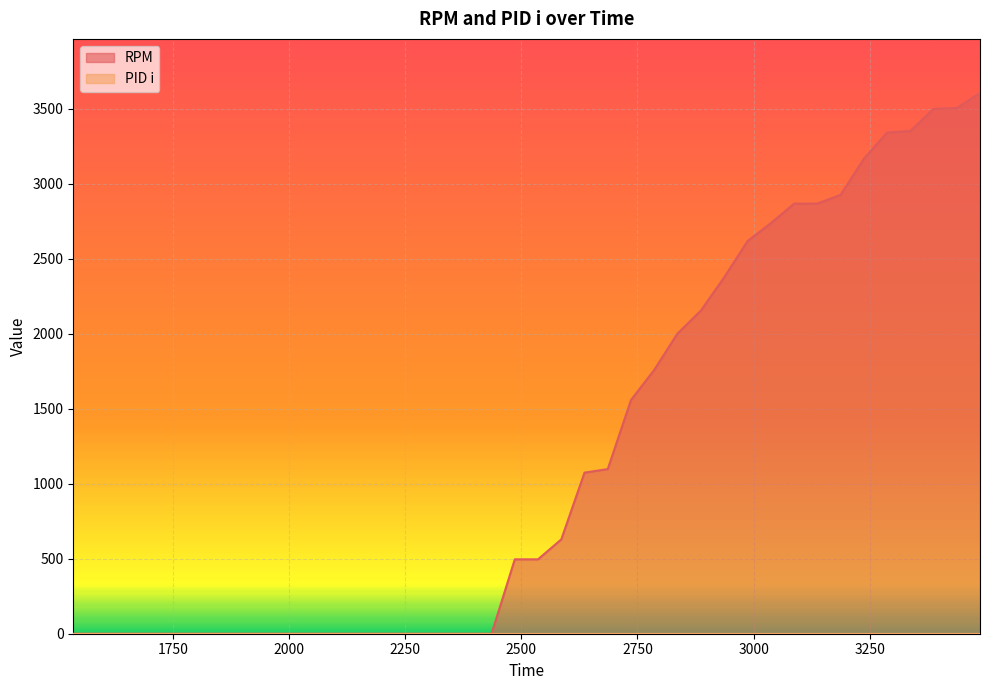

What is the change in value from 2236 to 3137?

+2867.5